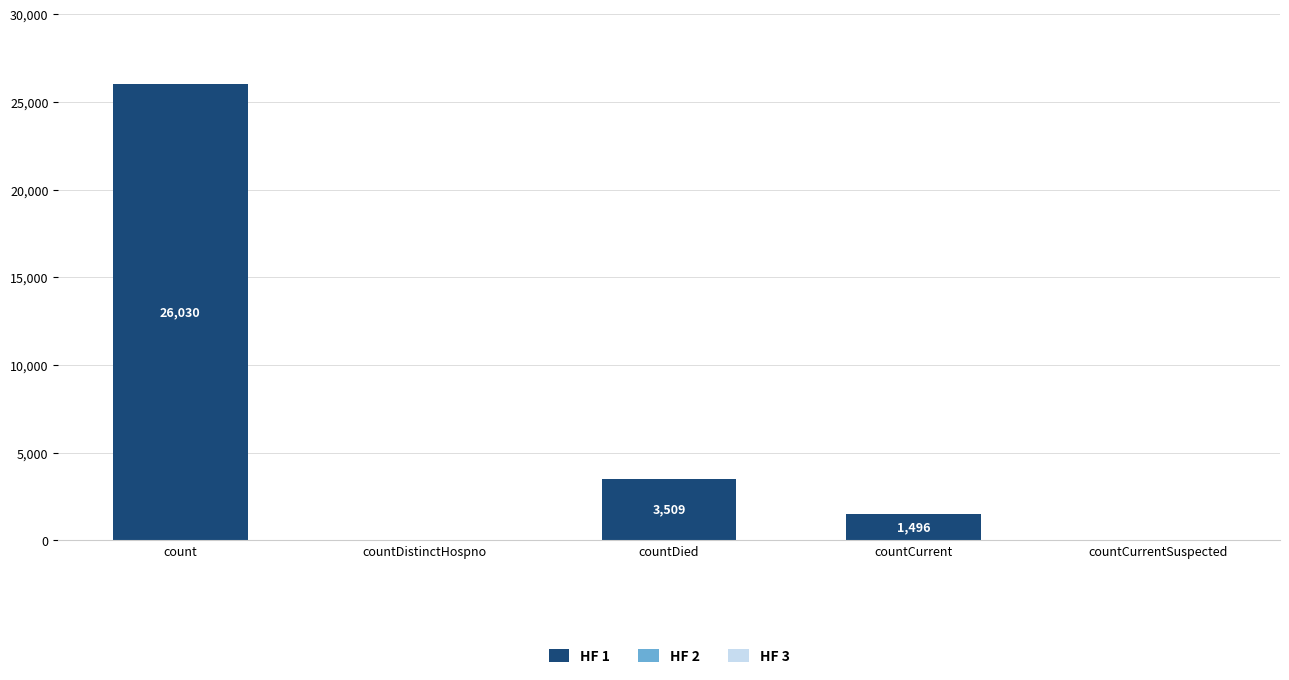

True or false: the data shows -17174 at countCurrentSuspected.

False